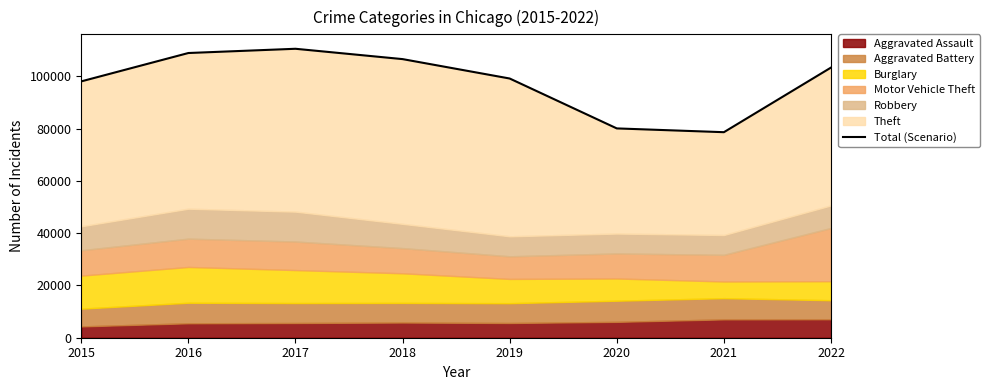

How many points are higher than both their immediate neighbors (excluding endpoints)?

1